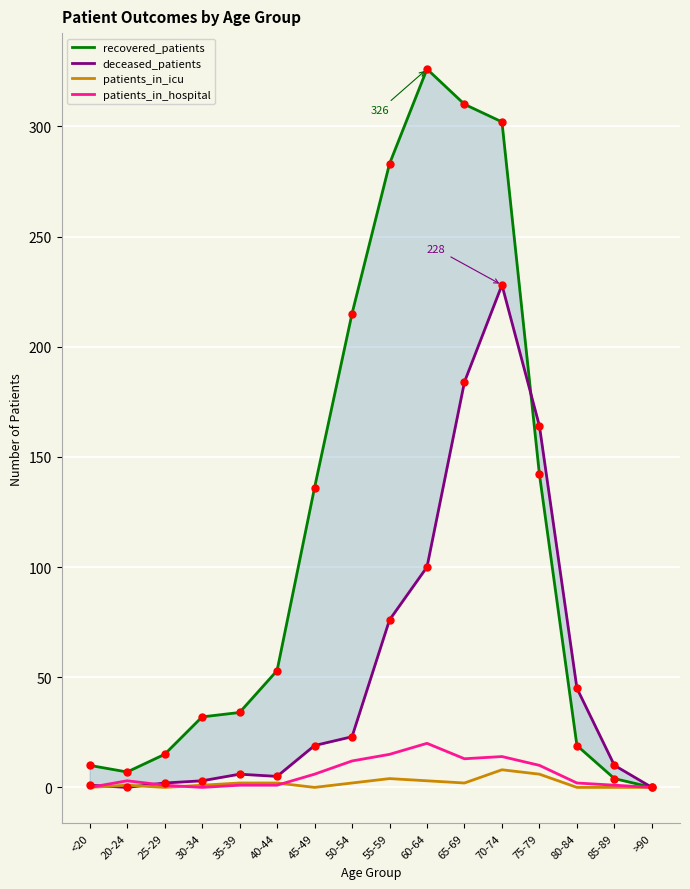

The deceased_patients series shows 245 at 65-69. True or false?

False